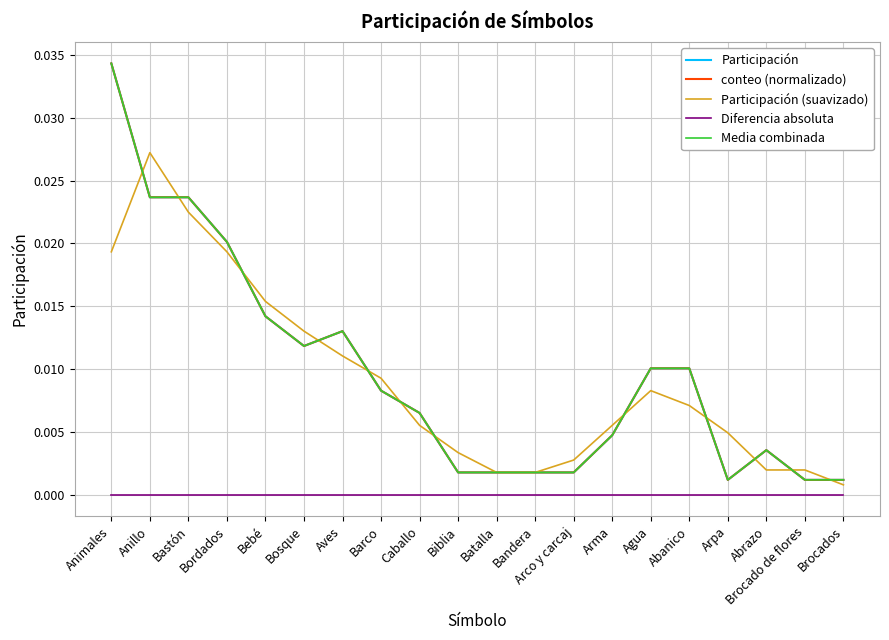

Where is the first local minimum for conteo (normalizado)?

Bosque